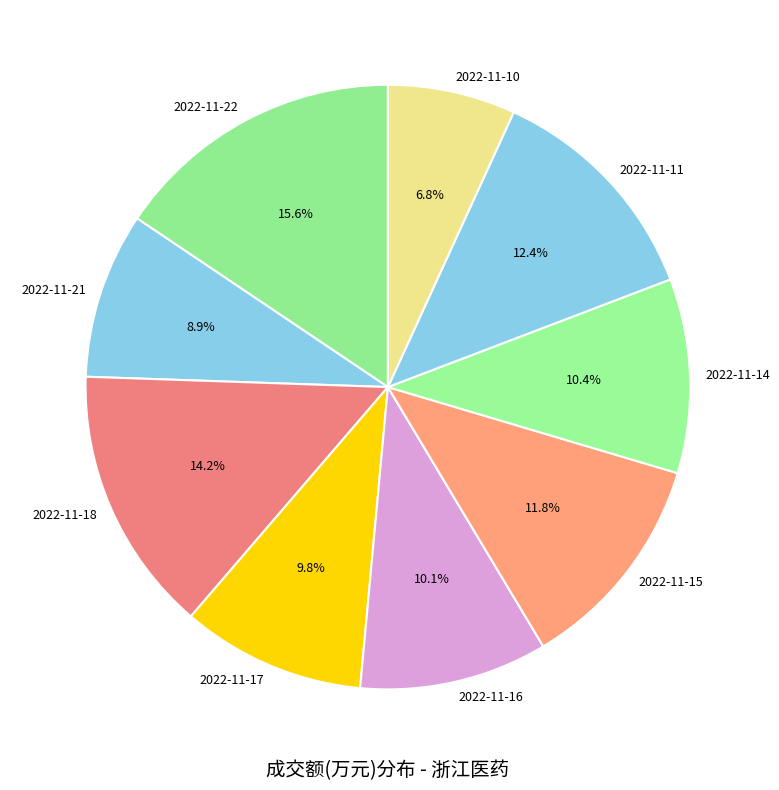

What is the largest slice in the pie chart?

2022-11-22